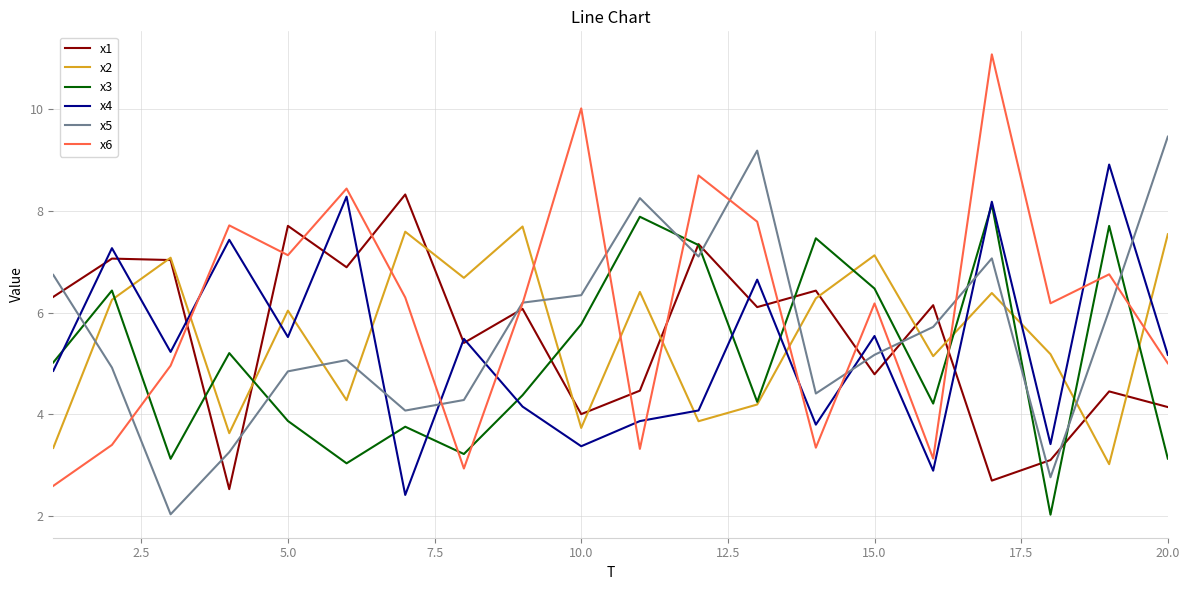

After their last crossing, which series has the higher values: x3 or x5?

x5